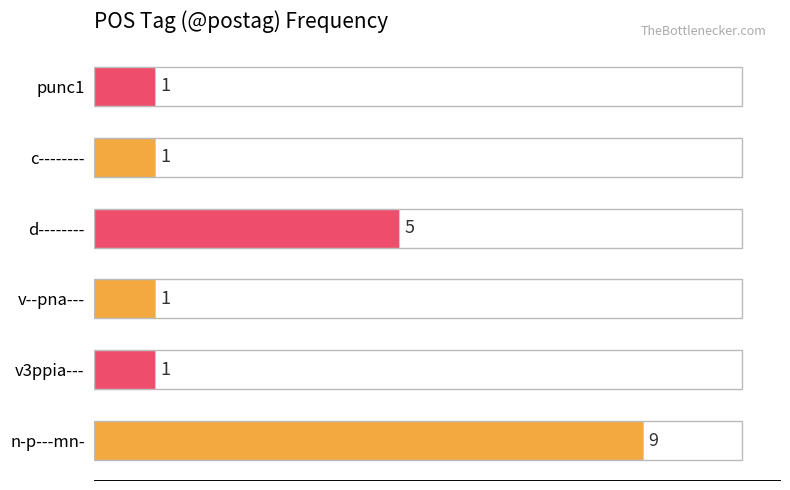

Between punc1 and d--------, which is larger?

d--------